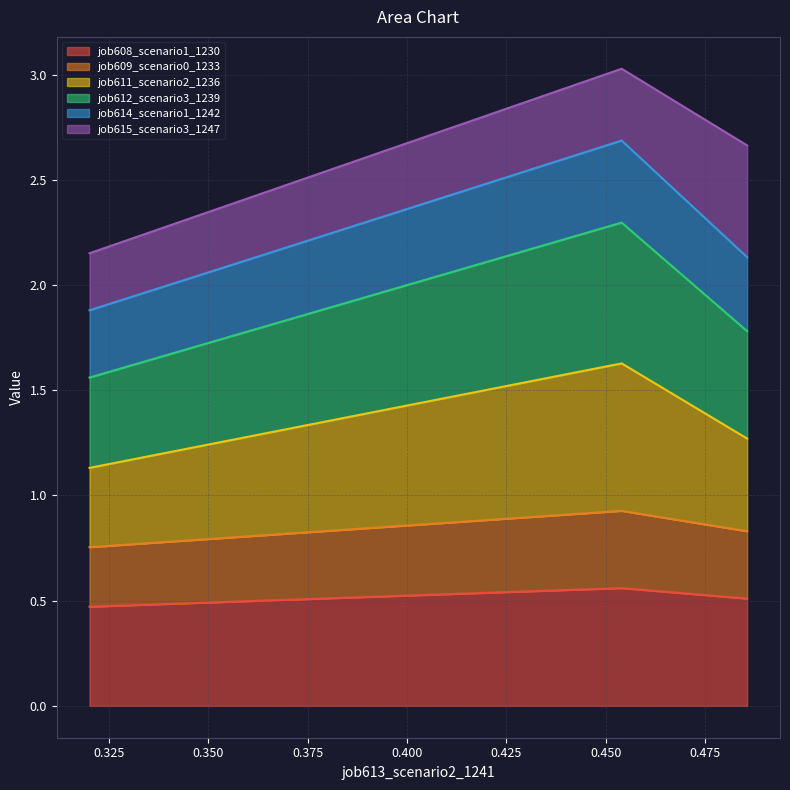

What is the smallest value displayed?

0.5